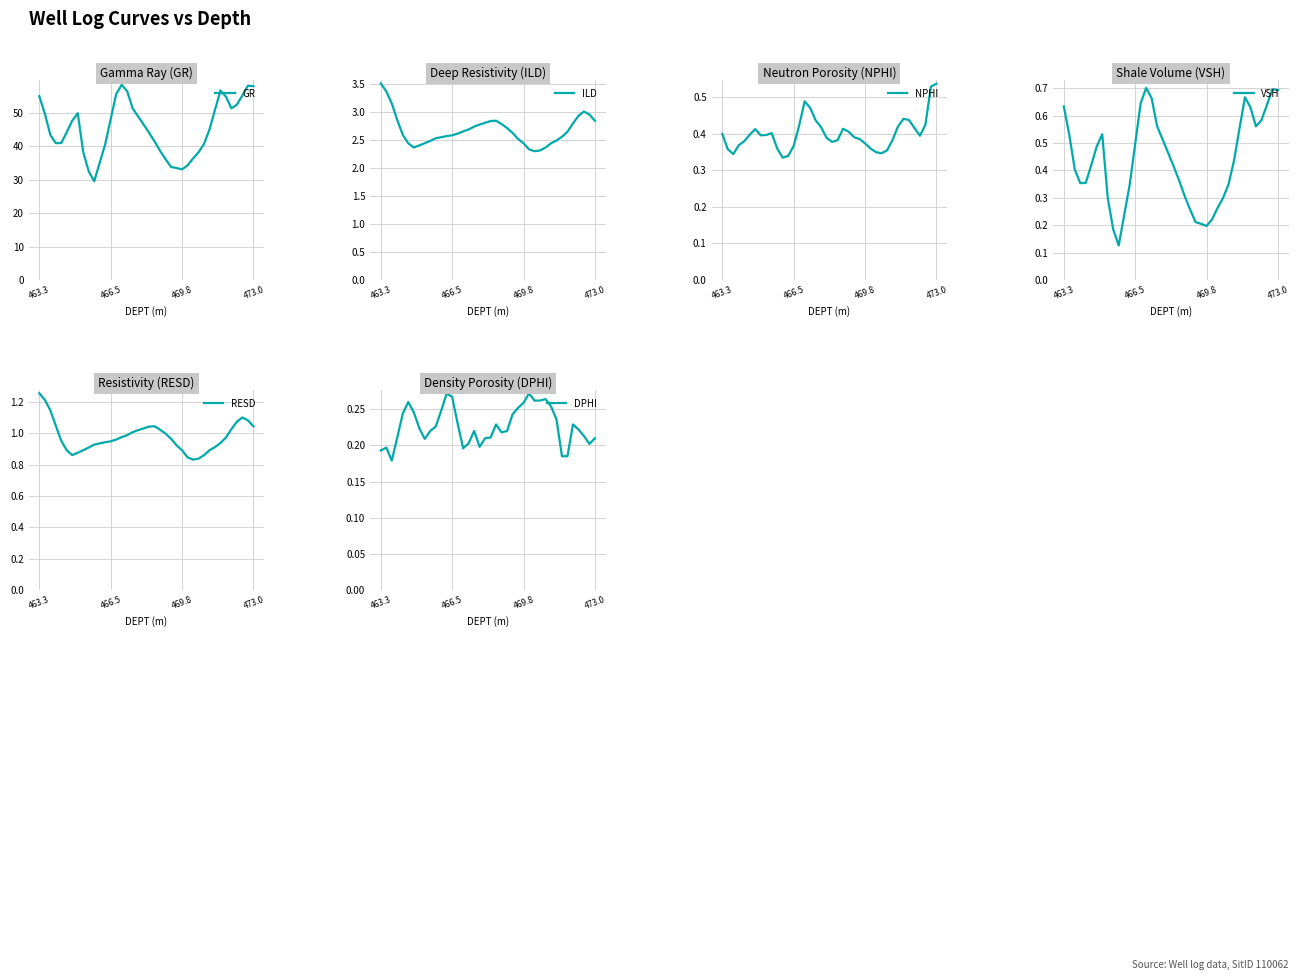

True or false: RESD and GR cross at least once.

False